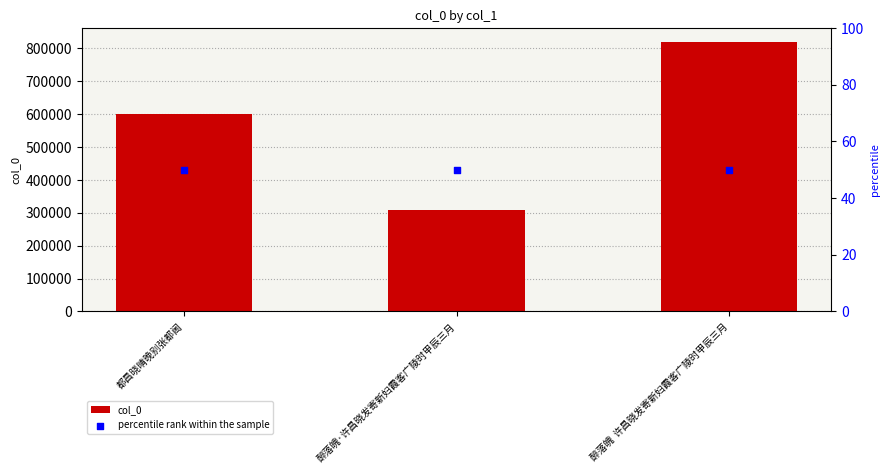

At which category is the sum across all series the highest?

醉落魄  许昌晓发寄新妇霞客广陵时甲辰三月